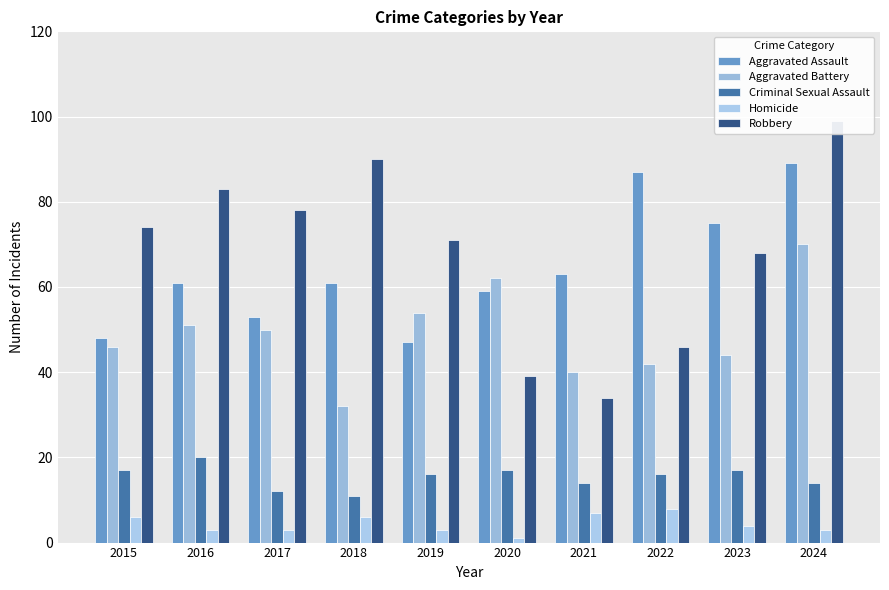

Count the number of data series in this chart.

5